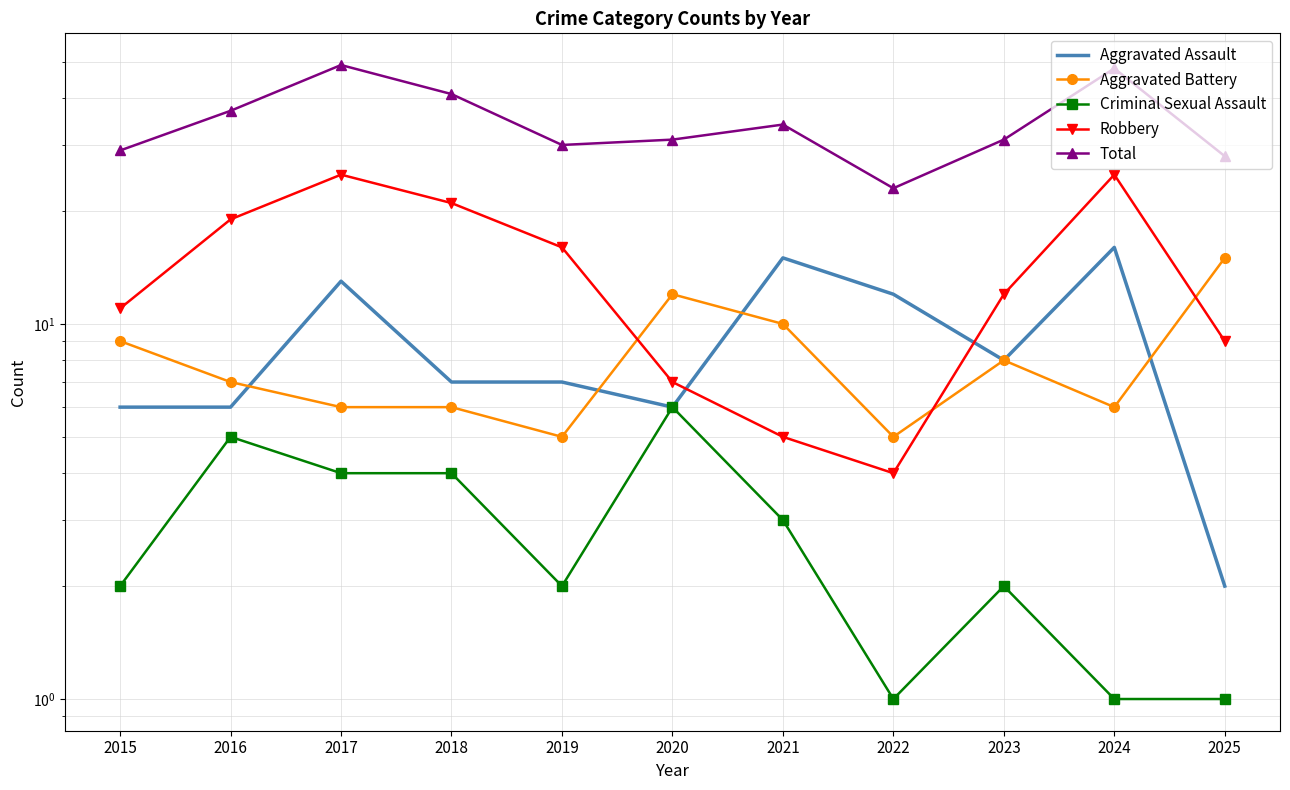

The Criminal Sexual Assault series shows 4 at 2020. True or false?

False